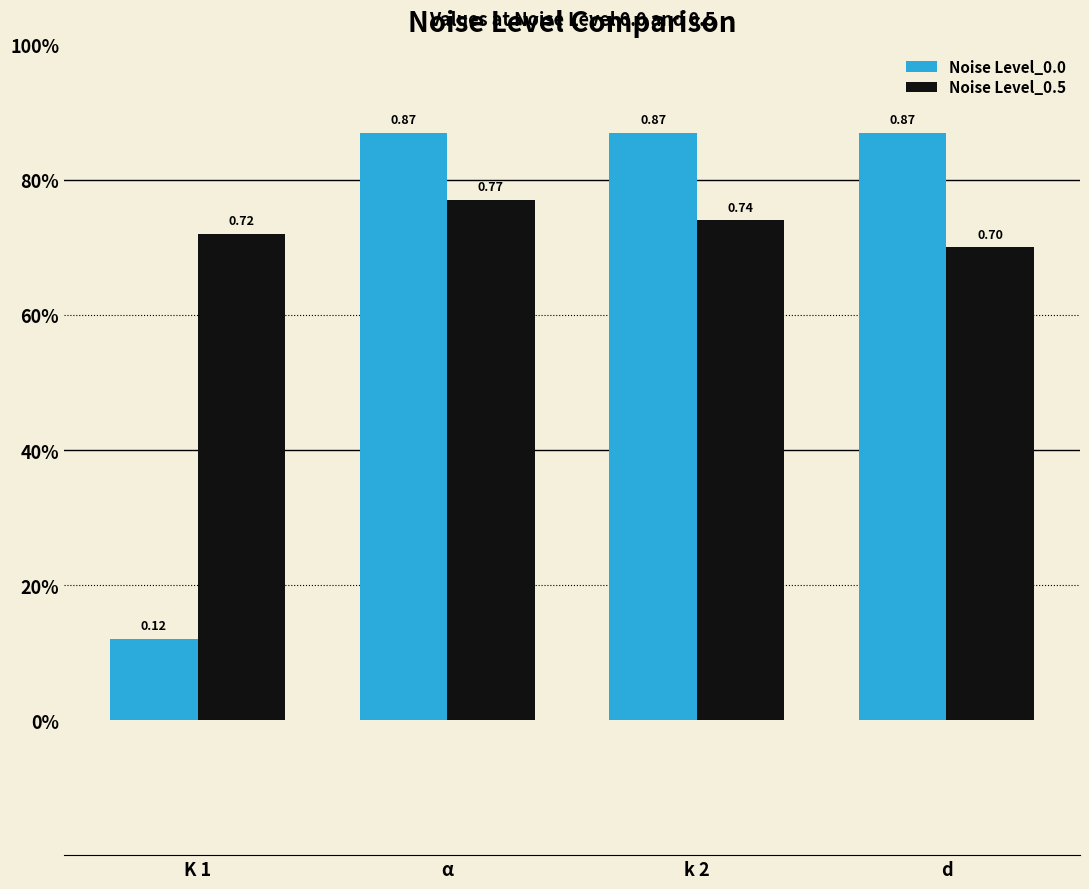

Reading left to right, list all the values displayed in this chart.

Noise Level_0.0: K 1=0.1	α=0.9	k 2=0.9	d=0.9
Noise Level_0.5: K 1=0.7	α=0.8	k 2=0.7	d=0.7